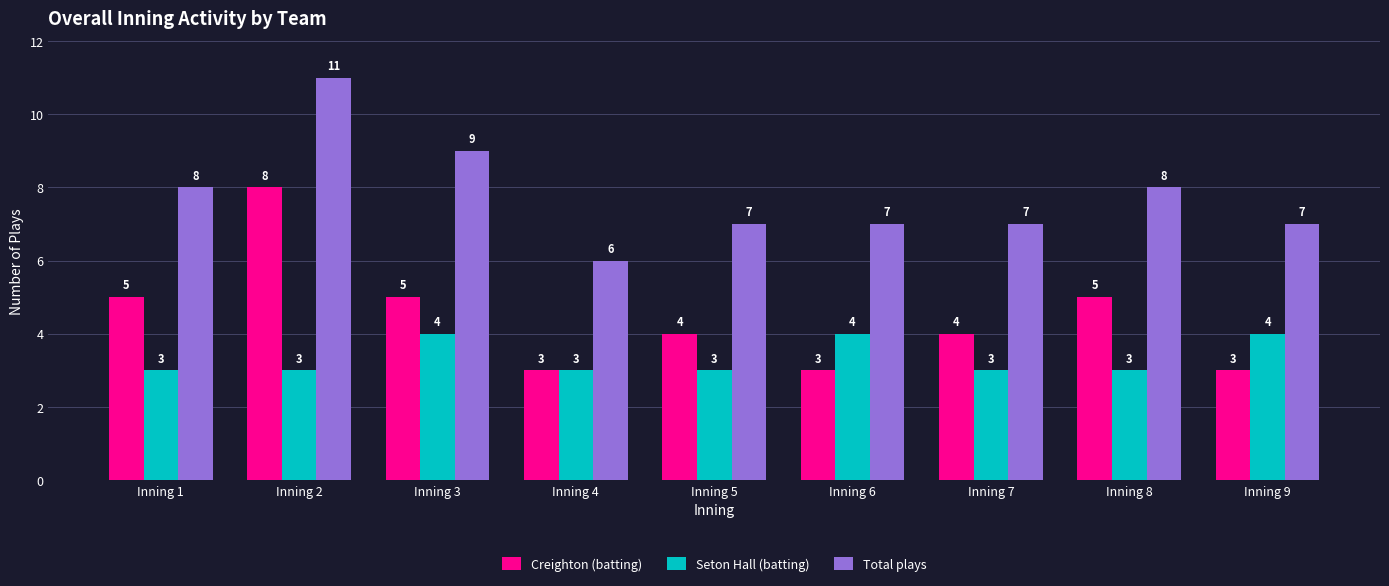

How many bars are there in each group?

3